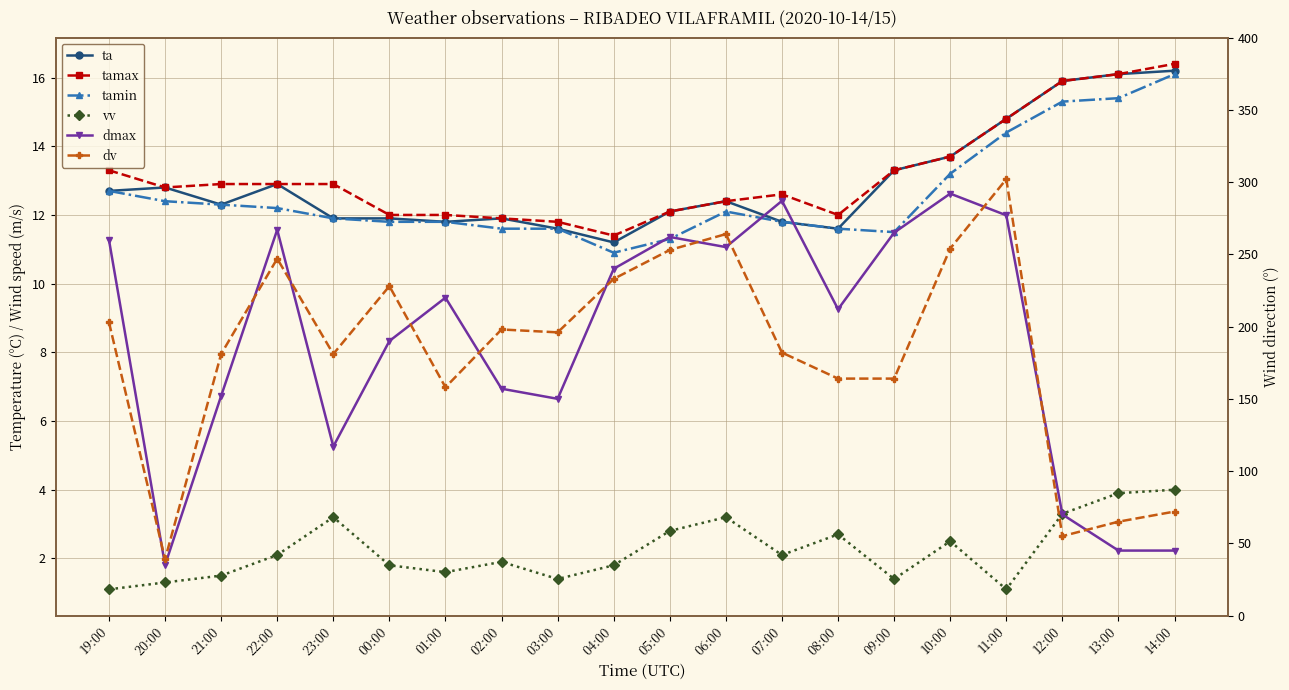

Which series has the widest spread of values?

dv